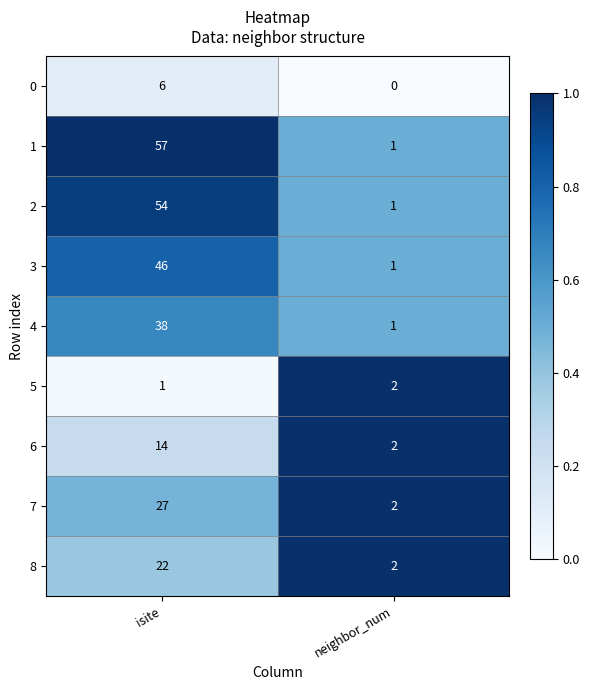

The 1 series shows 89 at isite. True or false?

False